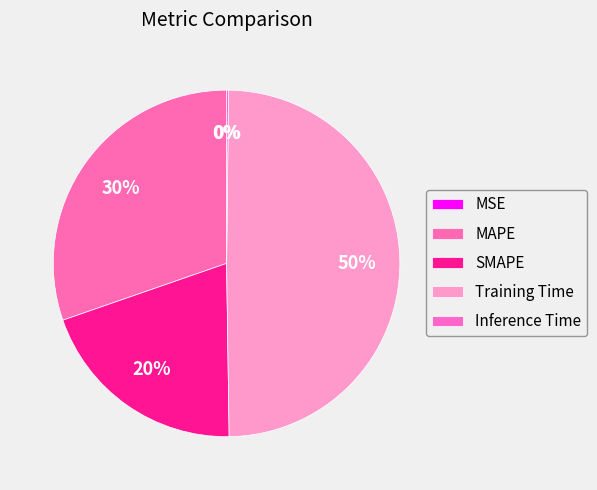

Count the number of slices in the pie.

5